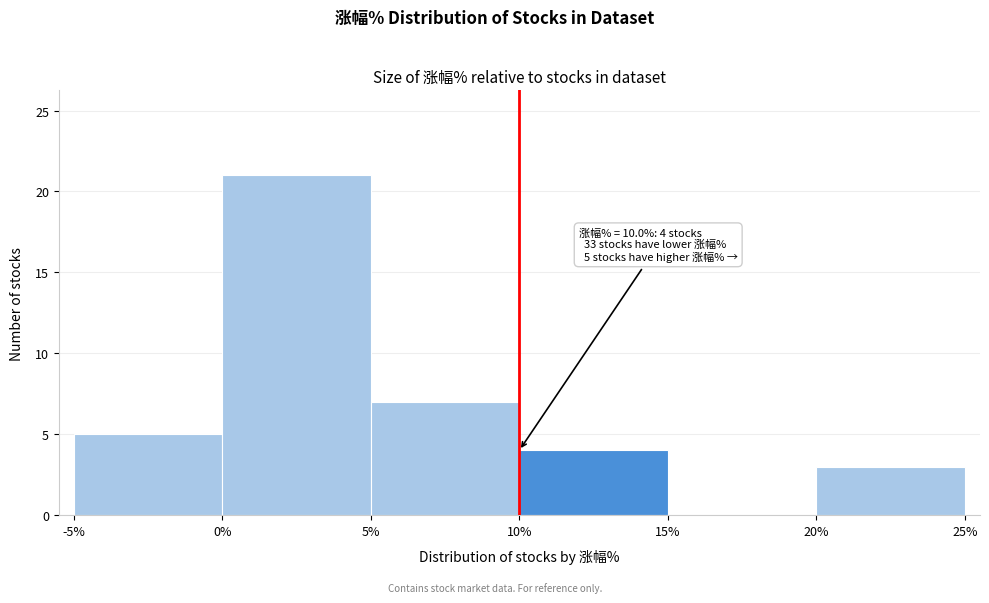

Over which range of the x-axis is the bar tallest?

0% to 5%